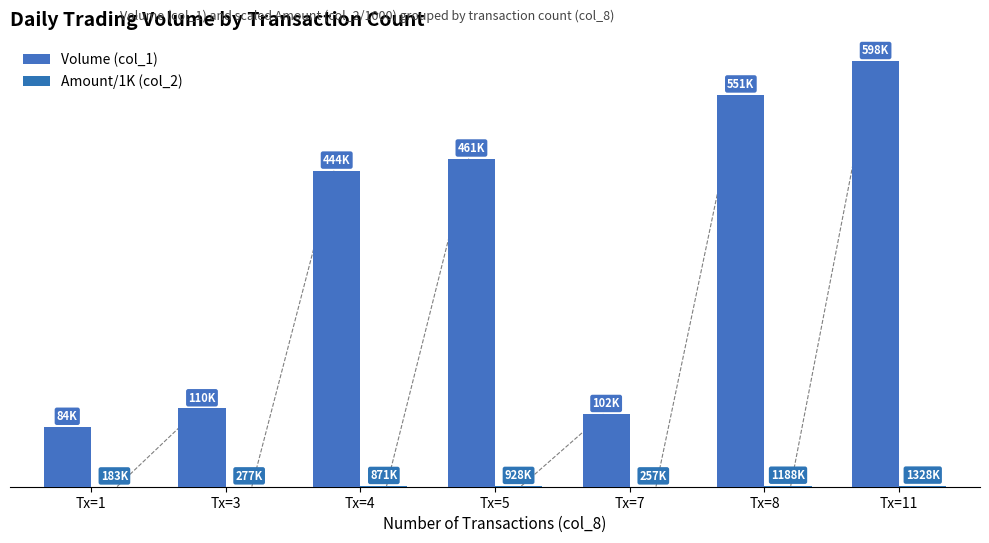

Does the chart contain stacked bars?

No